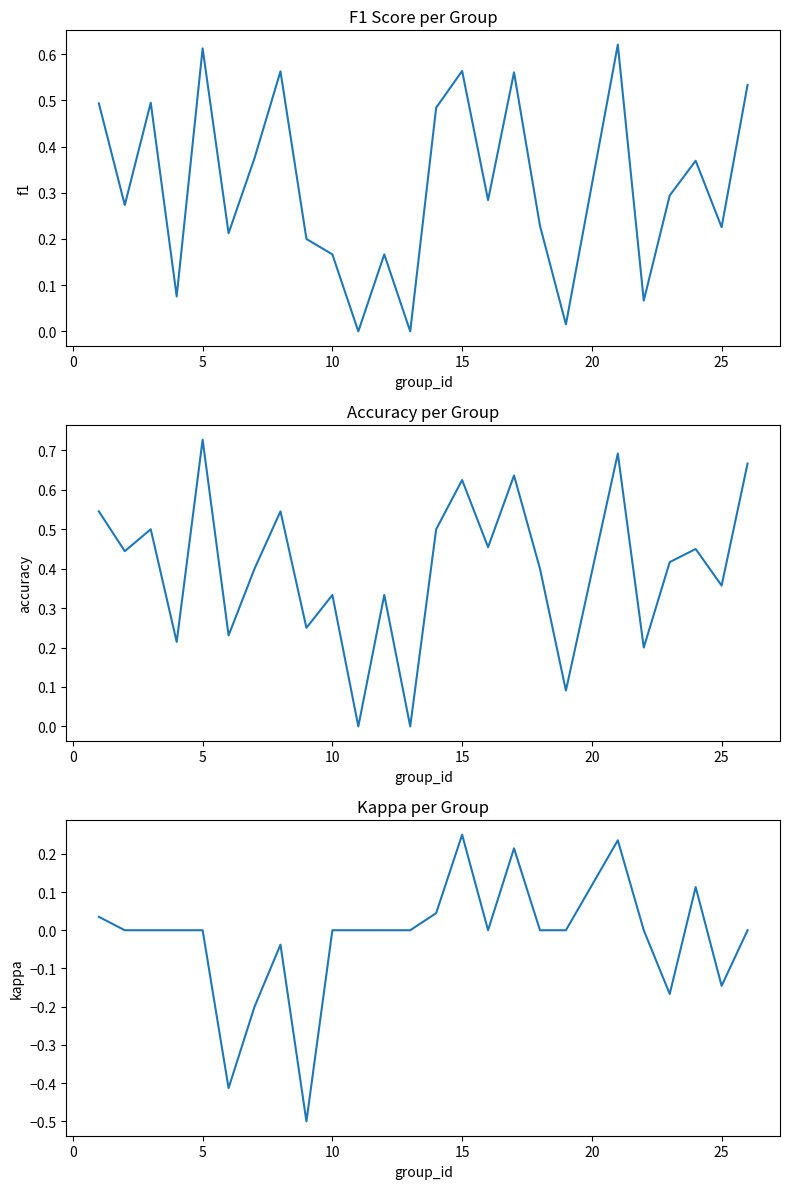

At which category does accuracy reach its first local peak?

5